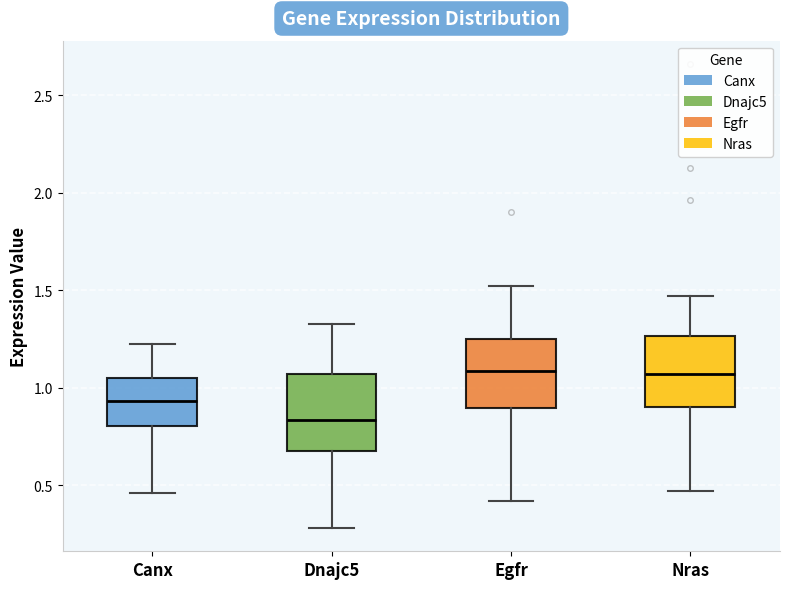

Where does the upper whisker of the box for Nras end on the y-axis? The values are not printed on the chart, so give them approximately, as read against the axis.

1.45